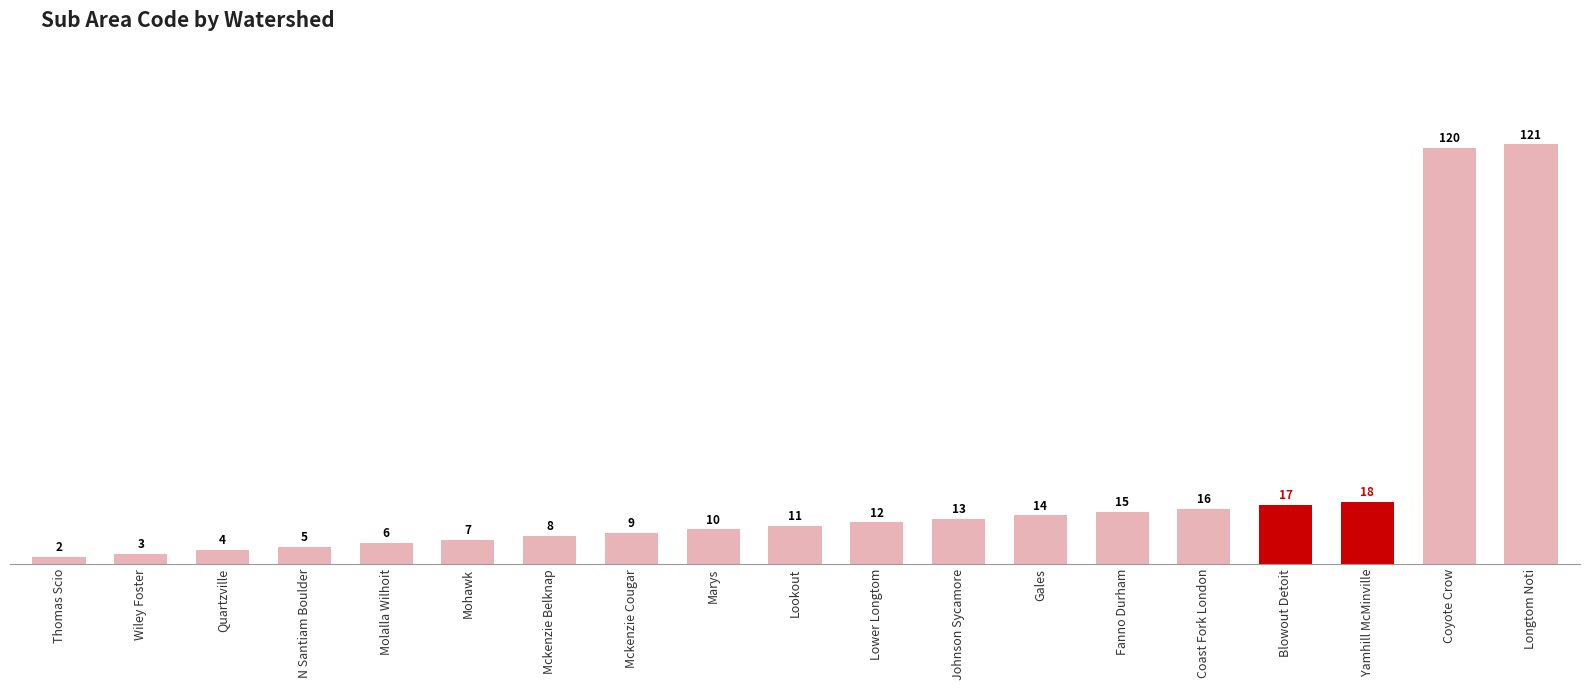

What is the label of the 8th bar from the right?

Johnson Sycamore